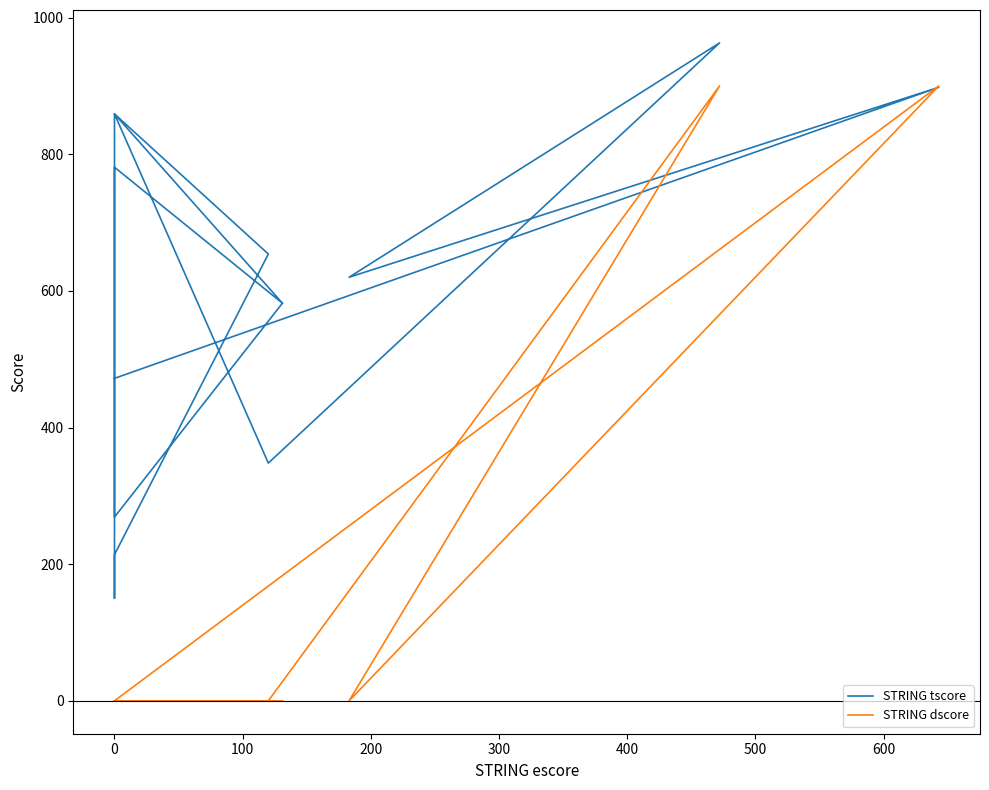

What is the label of the 2nd point from the right?

12